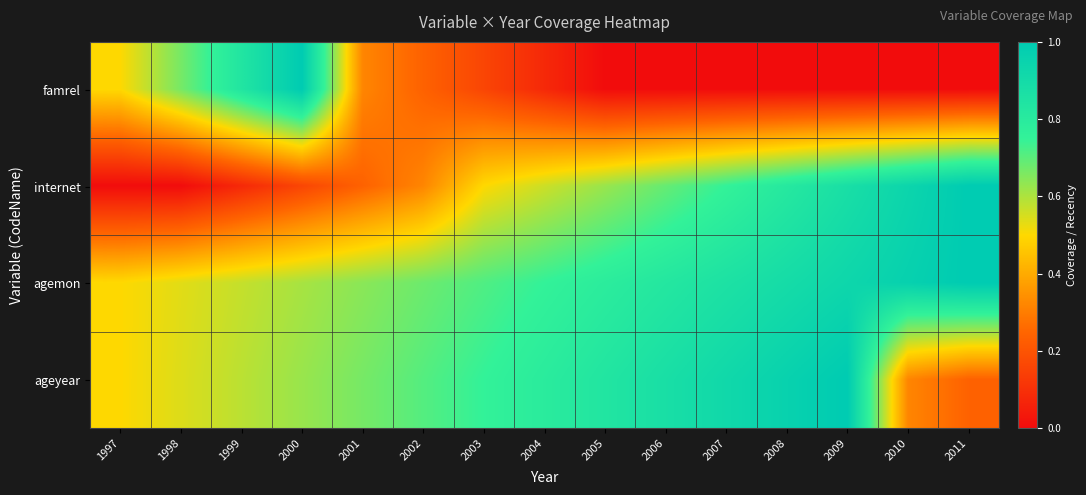

At how many categories does at least one series exceed 0?

15